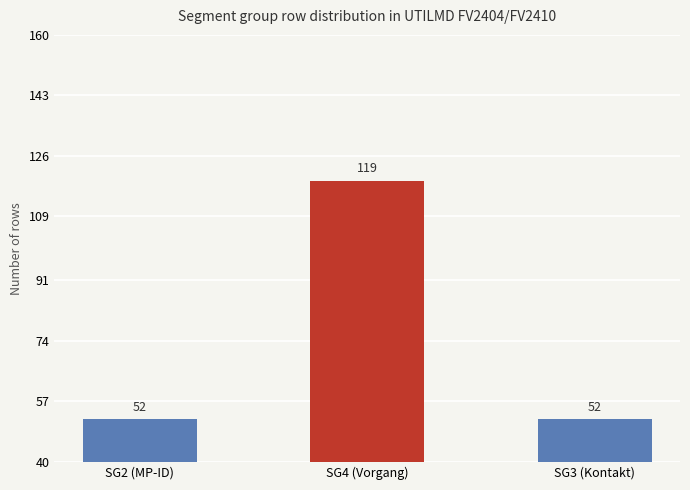

What is the change in value from SG2 (MP-ID) to SG4 (Vorgang)?

+67